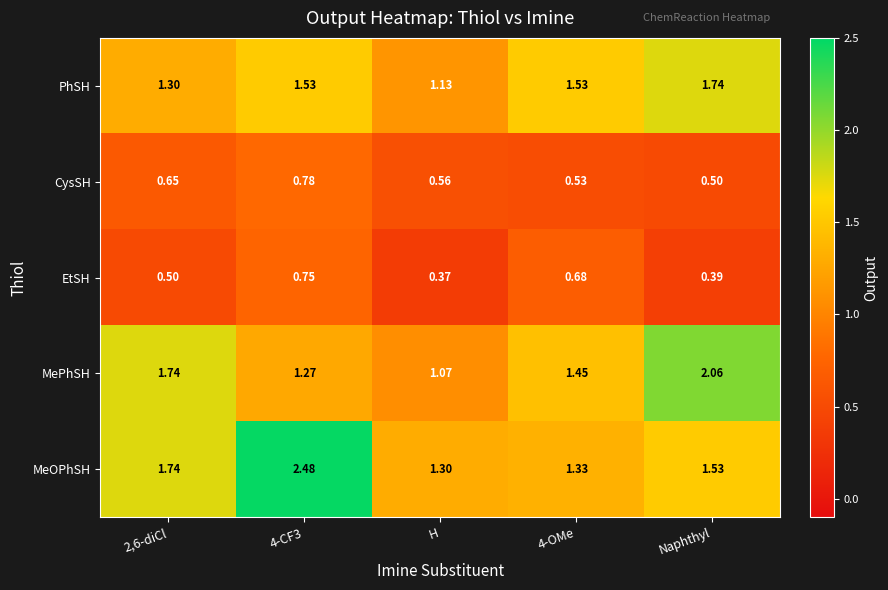

Where is EtSH nearest to the value 0?

H